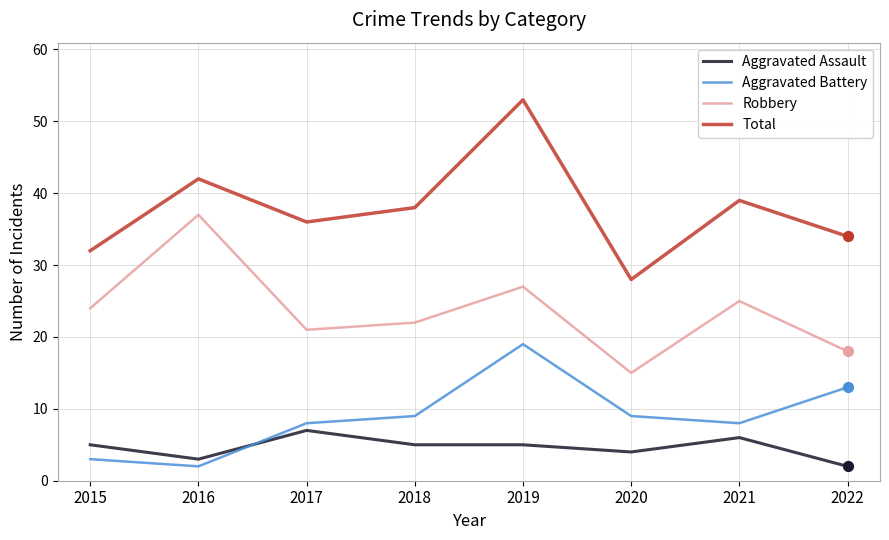

Is the value of Total at 2019 greater than the value of Aggravated Battery at 2016?

Yes